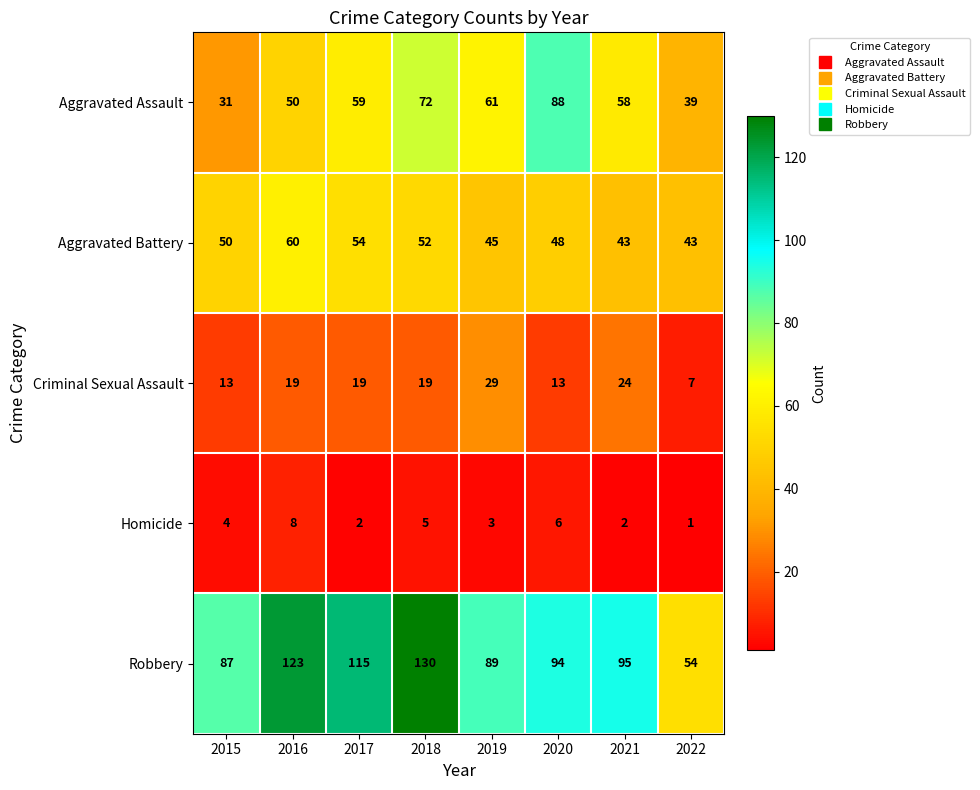

How many distinct data groups are displayed?

5